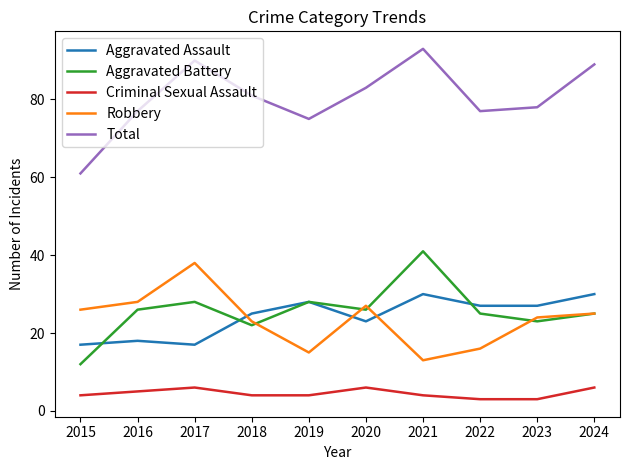

Is the value of Total at 2023 greater than the value of Aggravated Assault at 2023?

Yes